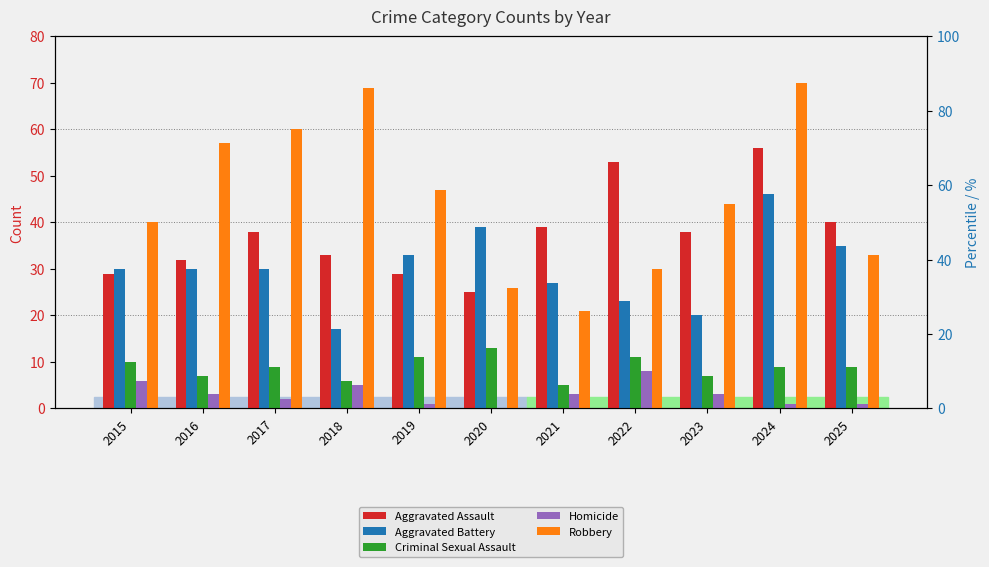

What is the value of the Homicide bar at the 11th from the left?

1